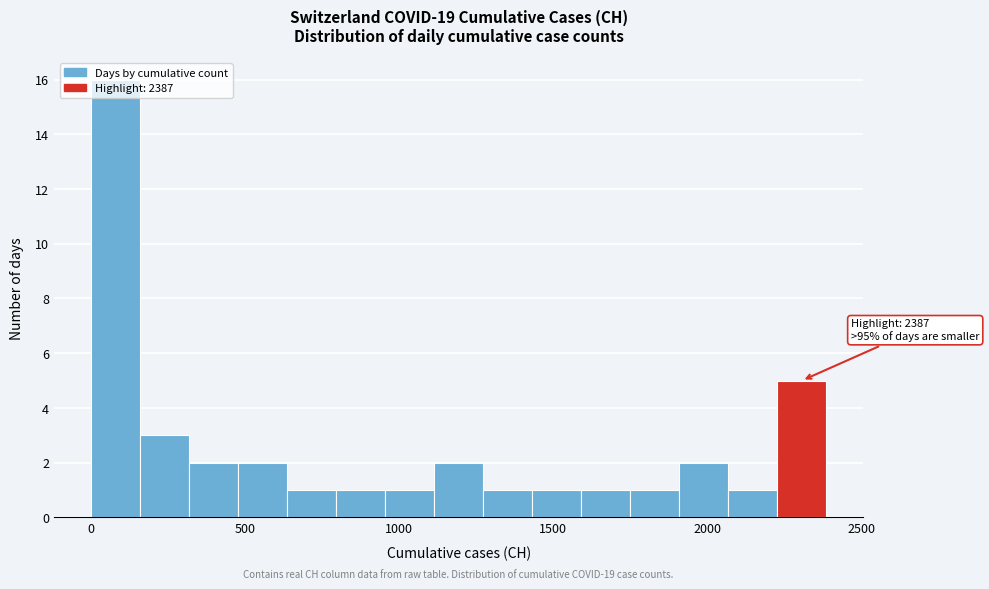

Around what value on the x-axis is the tallest bar? Give the approximate position of its centre, as read against the axis.

100